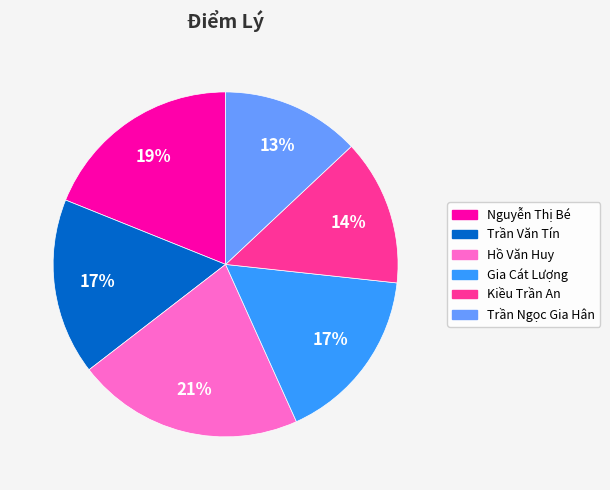

Does any single category account for the majority?

No